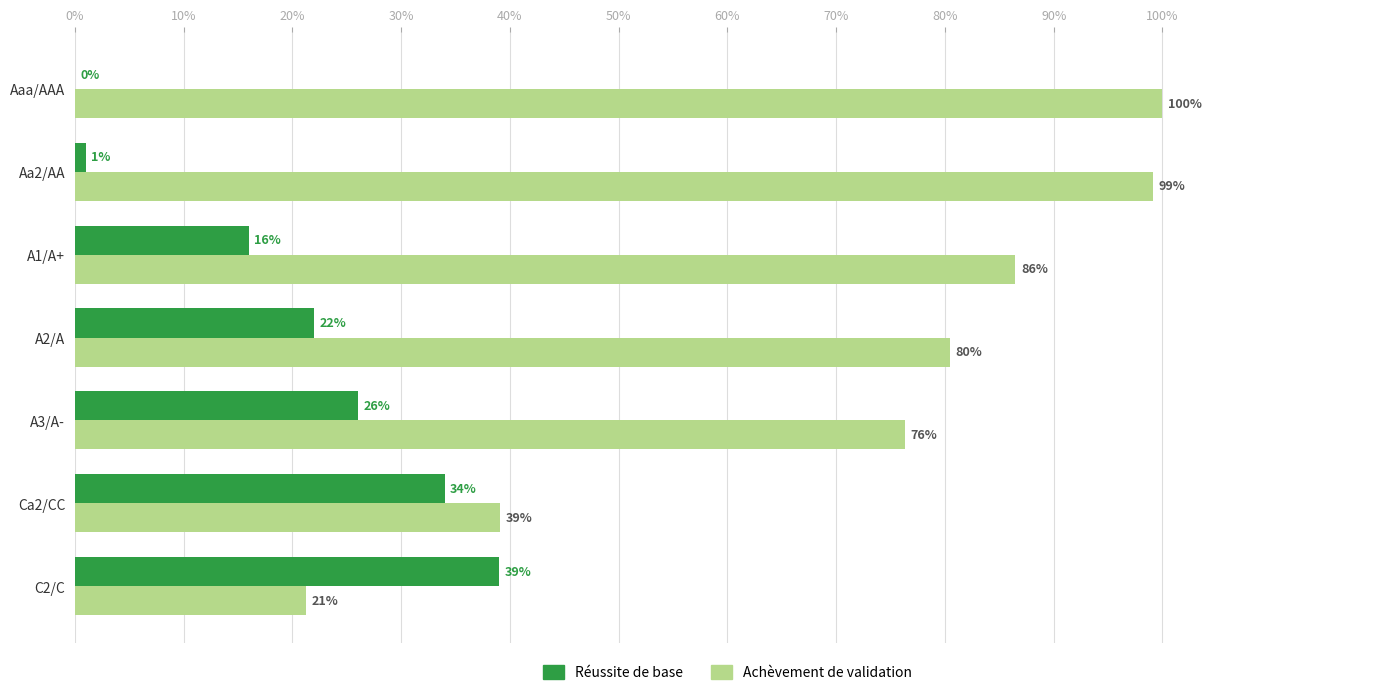

The value of Achèvement de validation at A2/A is 114.8. True or false?

False